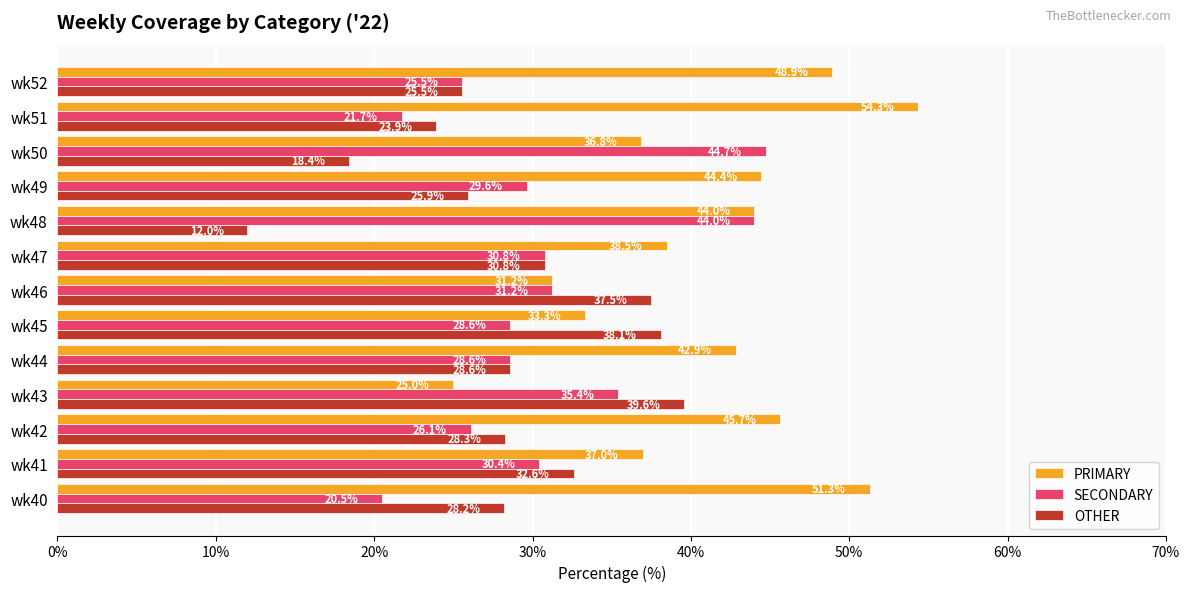

What is the maximum value for OTHER?

39.6